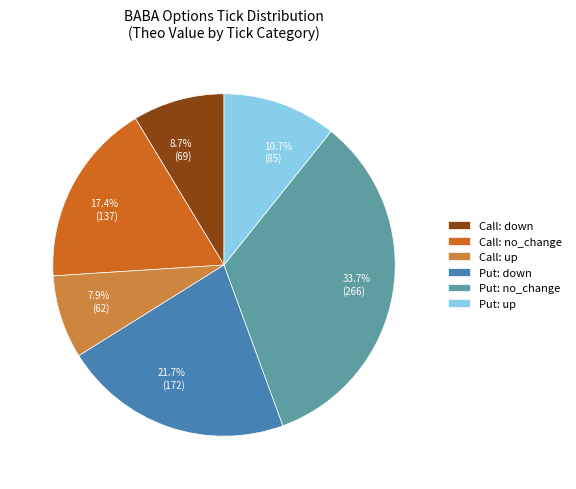

How many segments does this pie chart have?

6